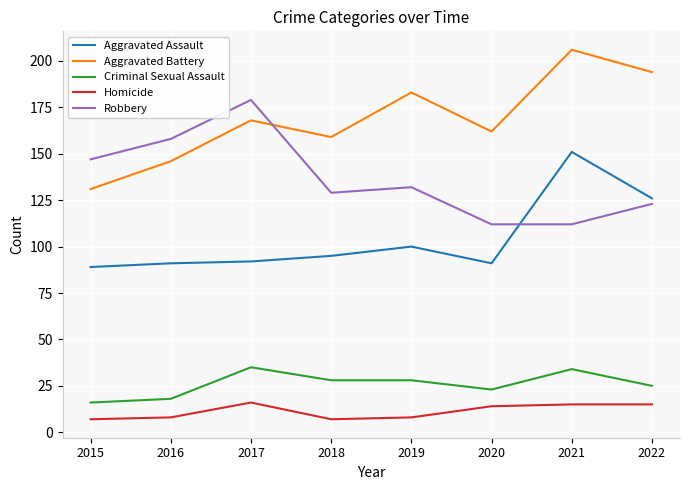

What is the minimum value shown in the chart?

7